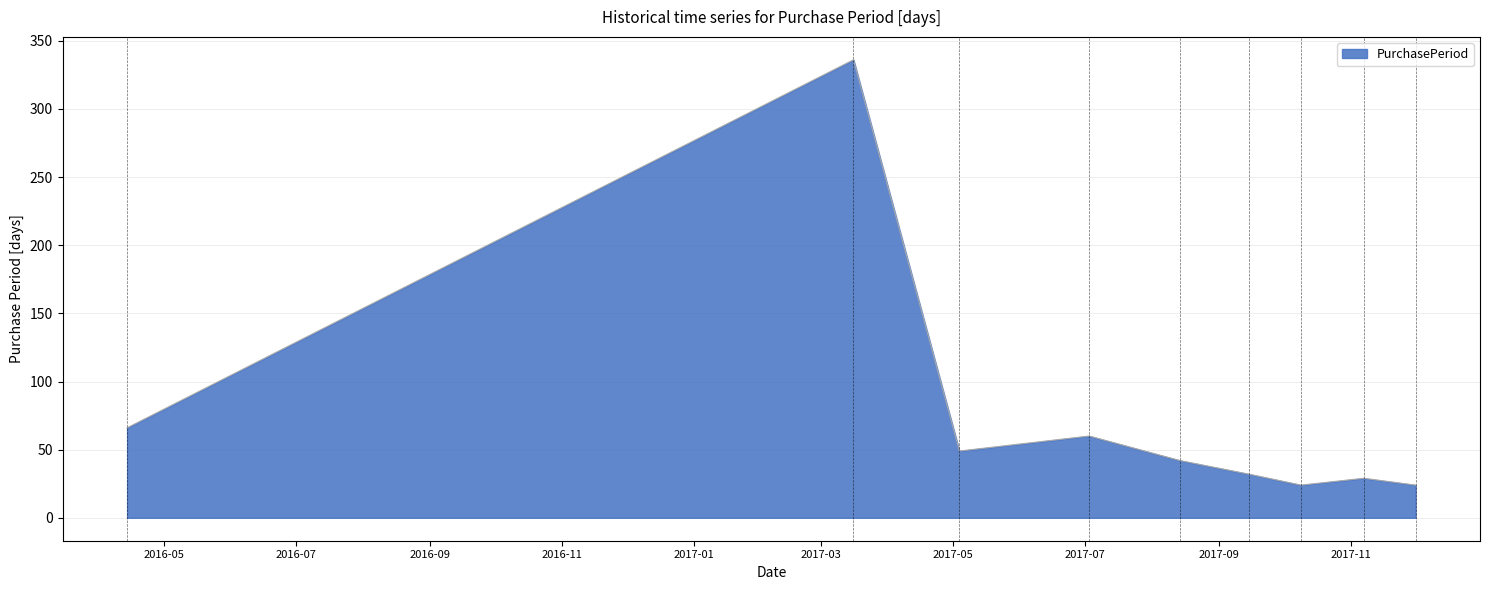

What is the minimum value shown in the chart?

24